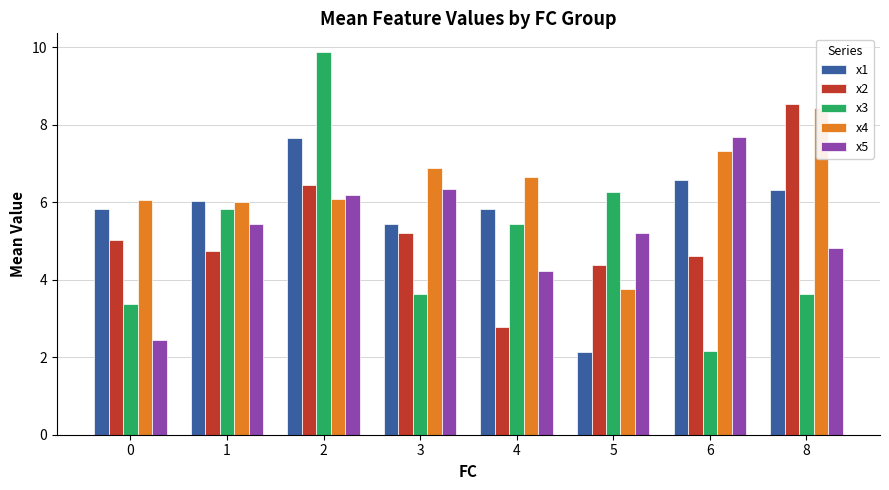

Which series has the largest total across all categories?

x4